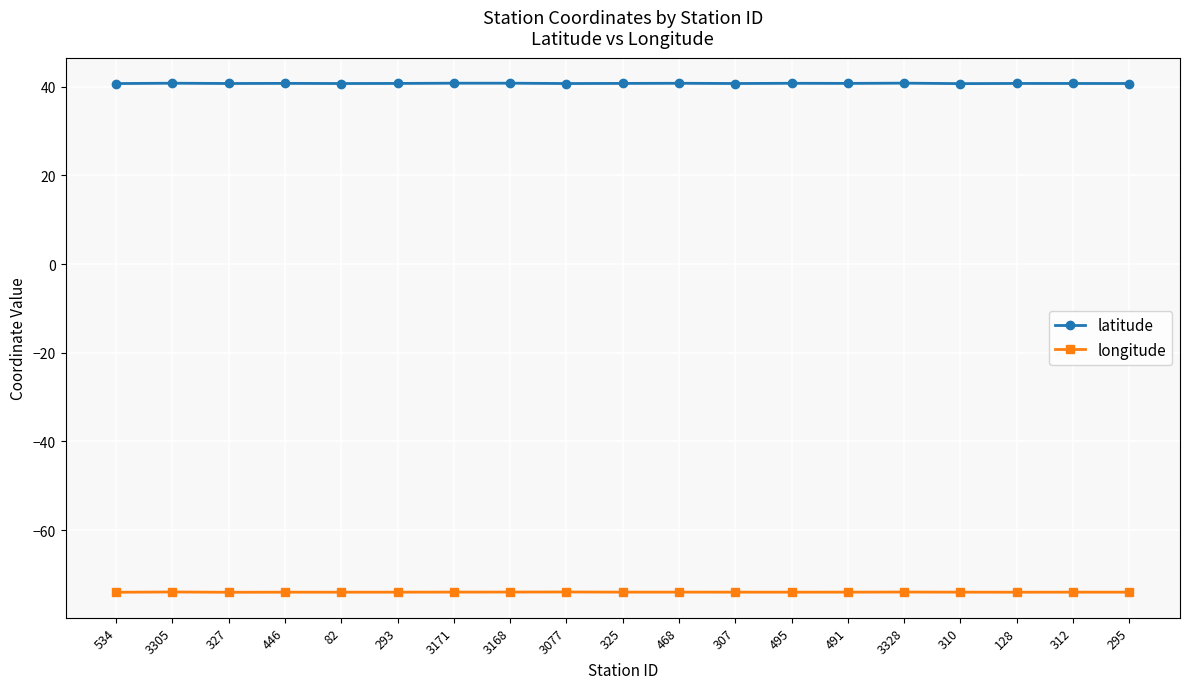

What is the minimum value for latitude?

40.7